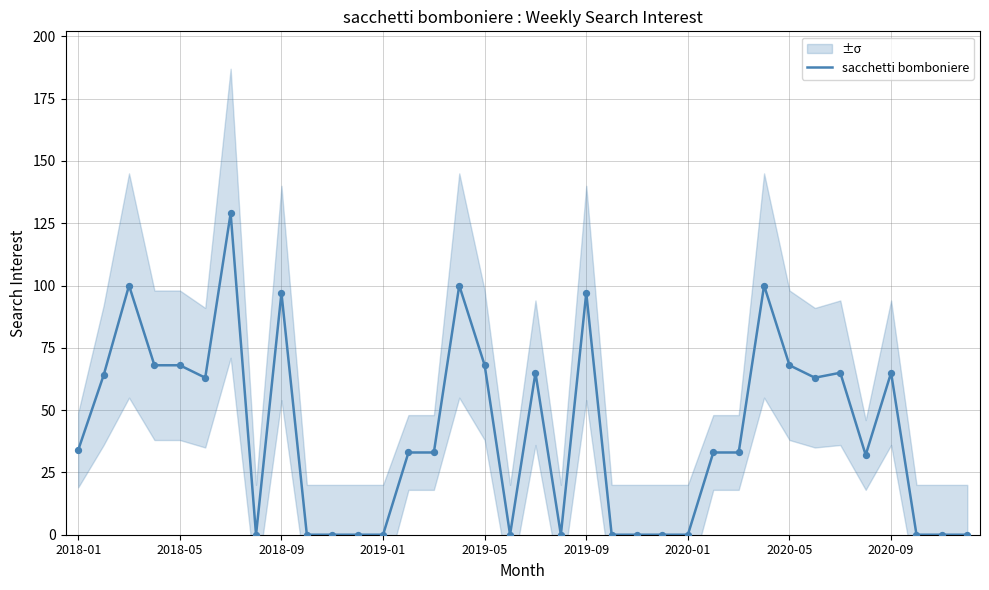

What is the highest value of the sacchetti bomboniere series?

129